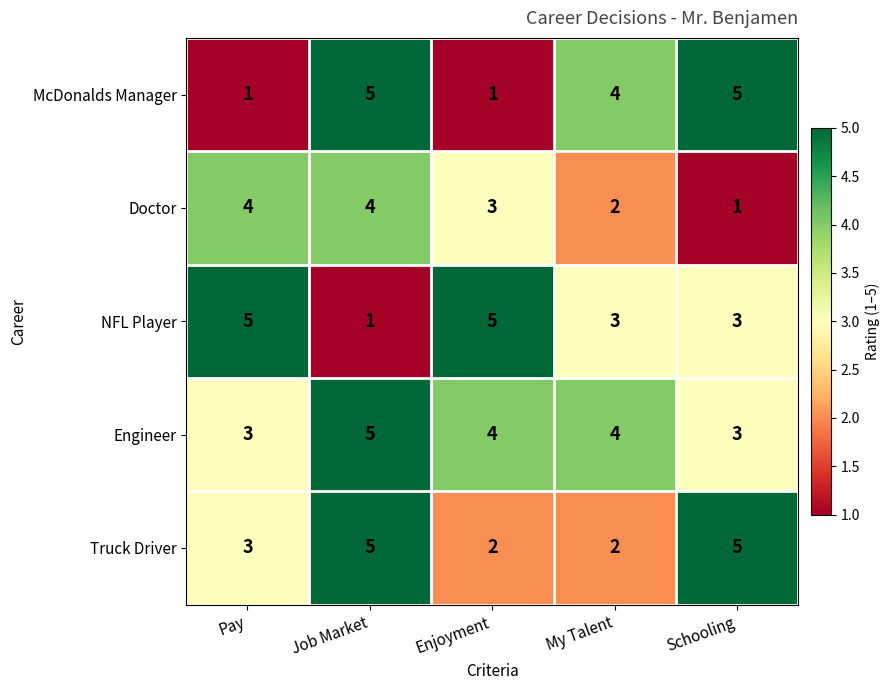

Which category has the lowest value in the NFL Player series?

Job Market